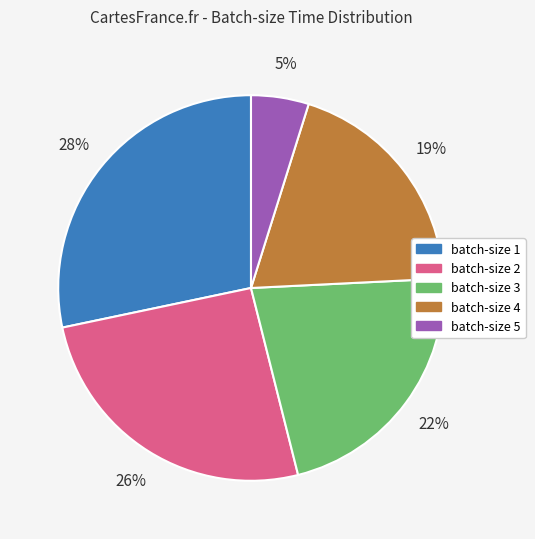

To the nearest percent, what is the difference between the largest and smallest slice percentages?

23%